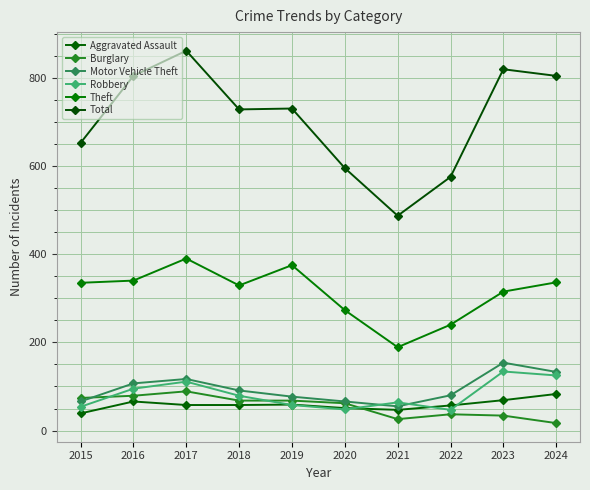

True or false: Theft has more than 1 interior local peaks.

True